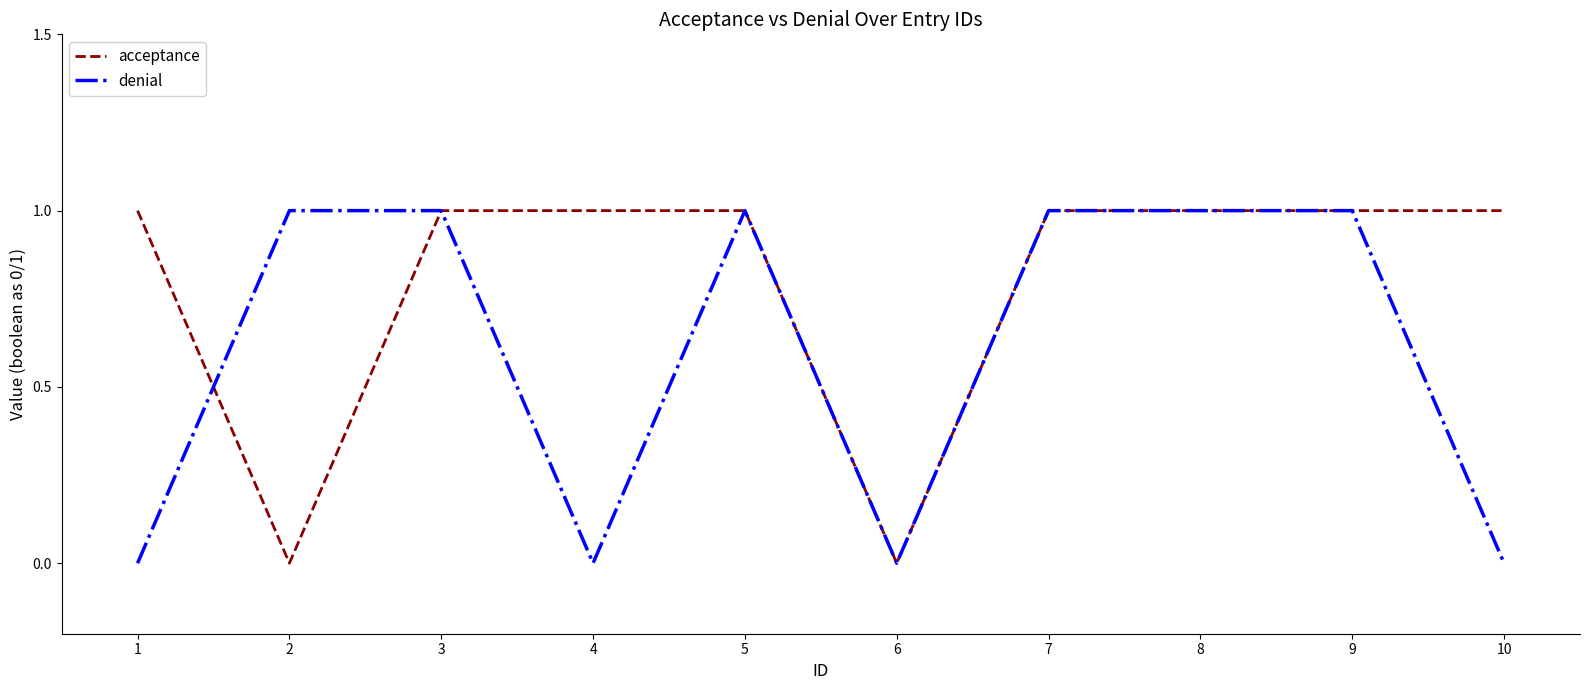

Between which two adjacent categories do acceptance and denial first intersect?

1 and 2